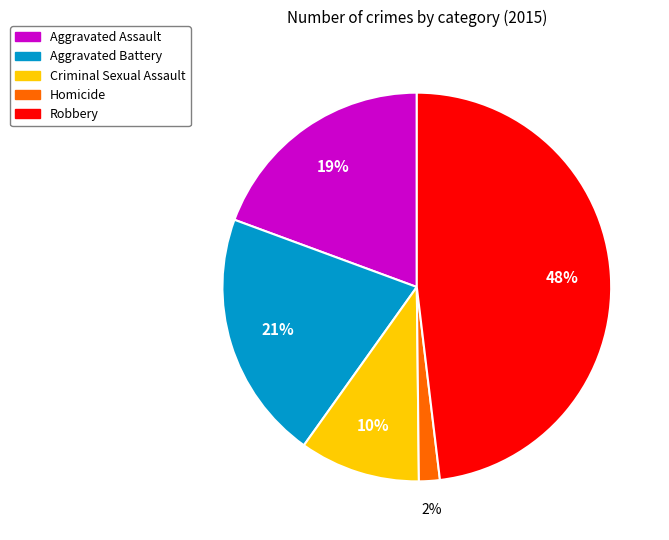

Does Robbery represent more than half of the total?

No